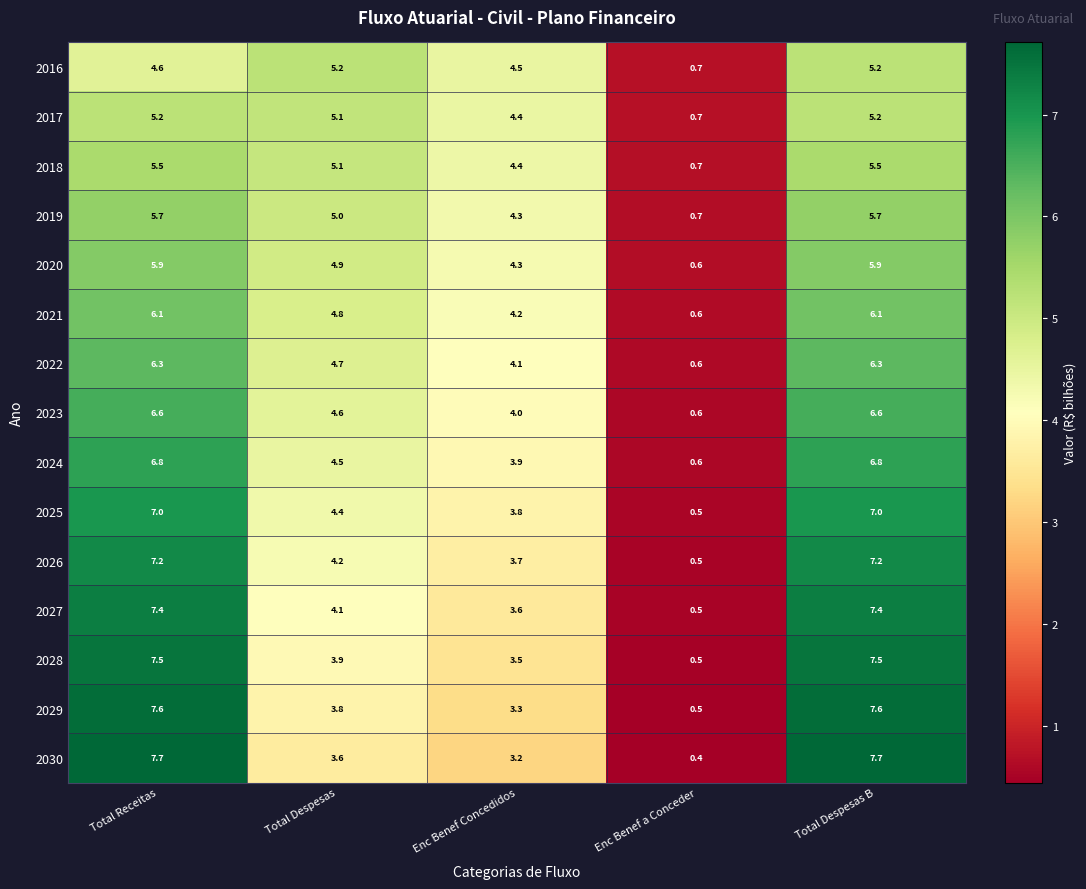

What is the difference between the 2028 values at Enc Benef a Conceder and Total Despesas?

3.4